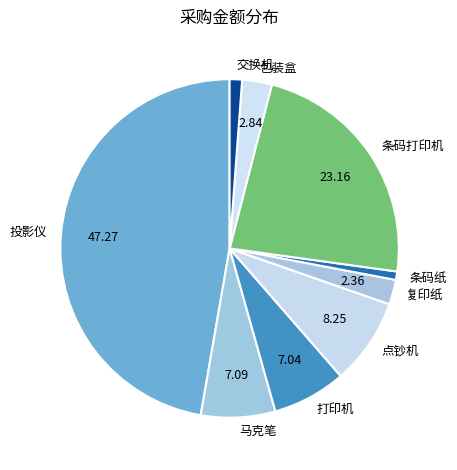

Do 点钞机 and 复印纸 together represent more than half of the pie?

No